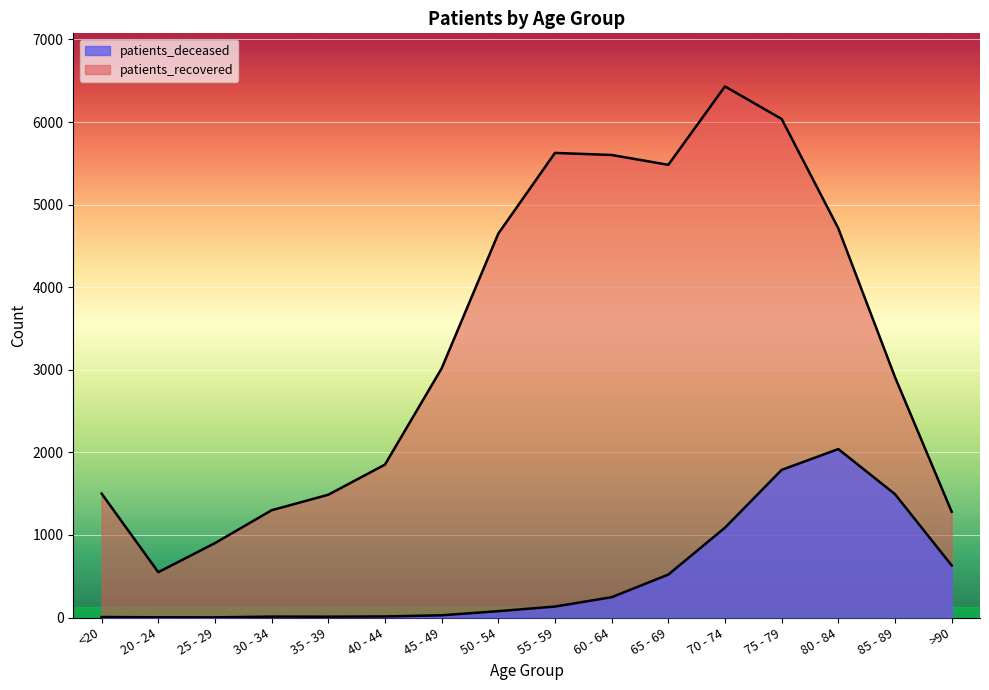

Is it true that patients_recovered equals 3182 at 80 - 84?

False